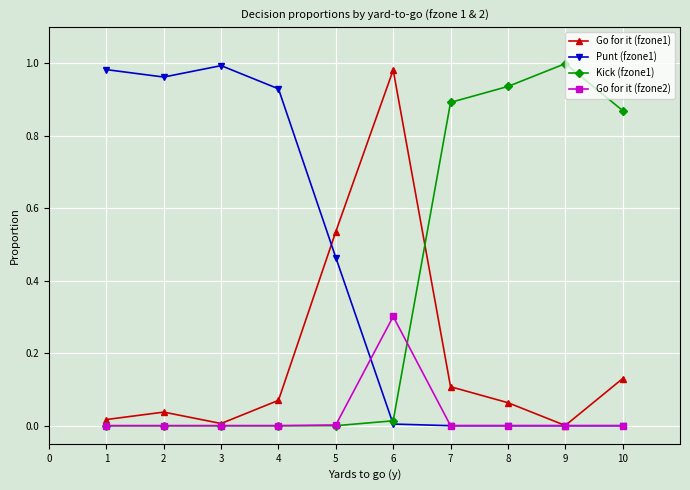

List the series in order of their overall mean, highest first.

Punt (fzone1), Kick (fzone1), Go for it (fzone1), Go for it (fzone2)